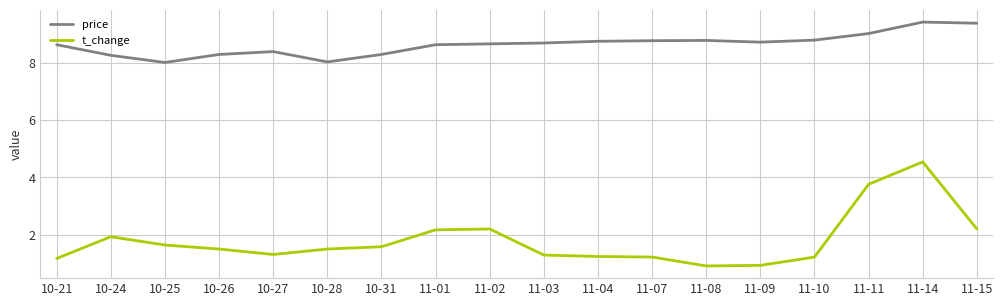

Rank the series at 10-25 from highest to lowest value.

price, t_change